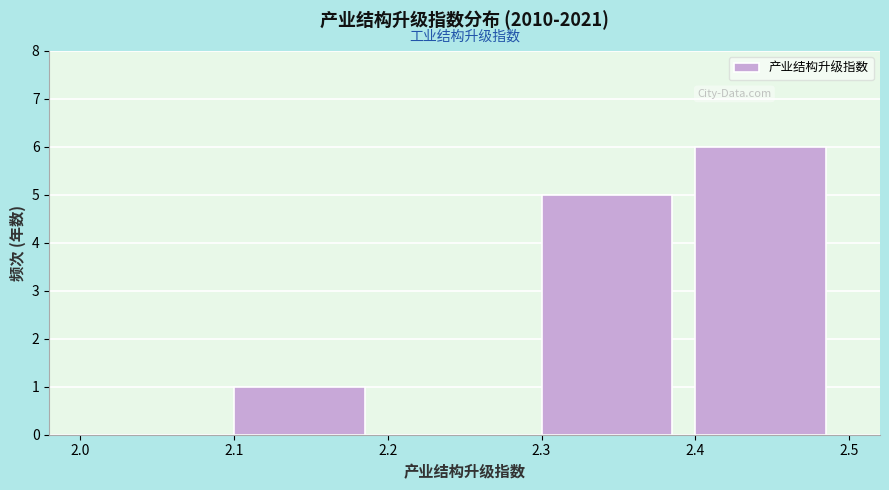

Reading left to right, list every bar in this chart as the range it spans on the x-axis followed by its height. The values are not printed on the chart, so give them approximately, as read against the axis.

2.0 to 2.1: 0
2.1 to 2.2: 1
2.2 to 2.3: 0
2.3 to 2.4: 5
2.4 to 2.5: 6